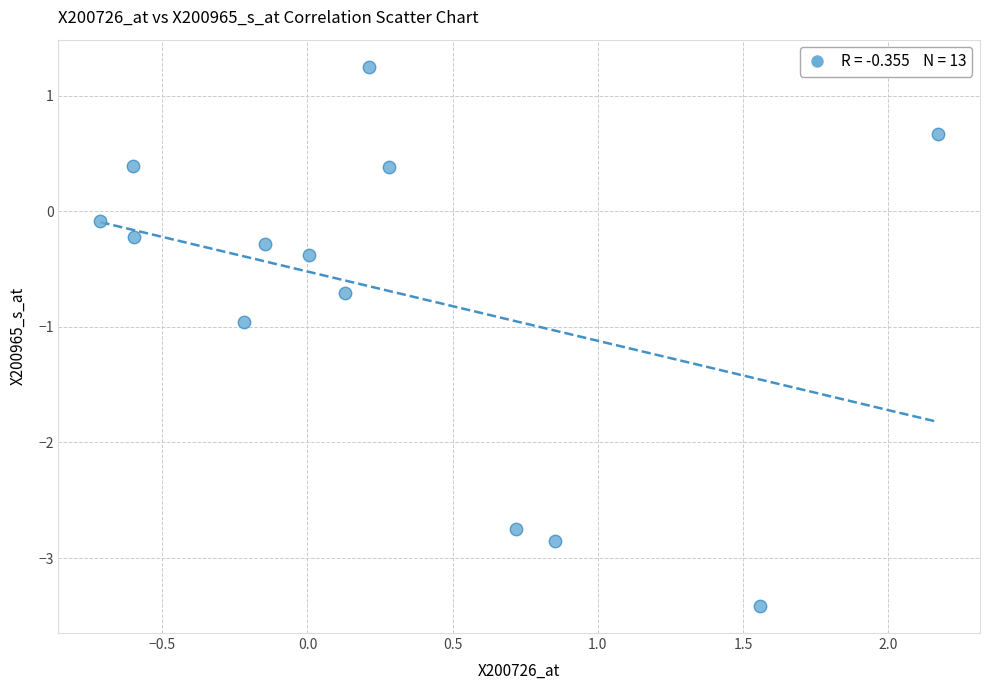

What is the range of X values (max minus min)?

2.9